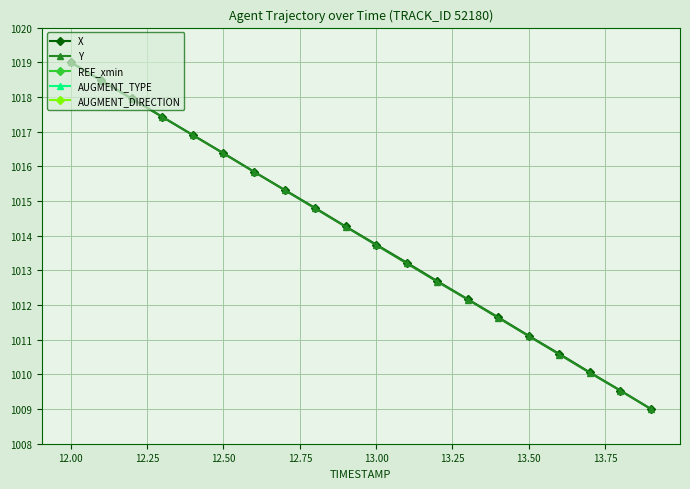

What is the lowest value of the Y series?

1009.0